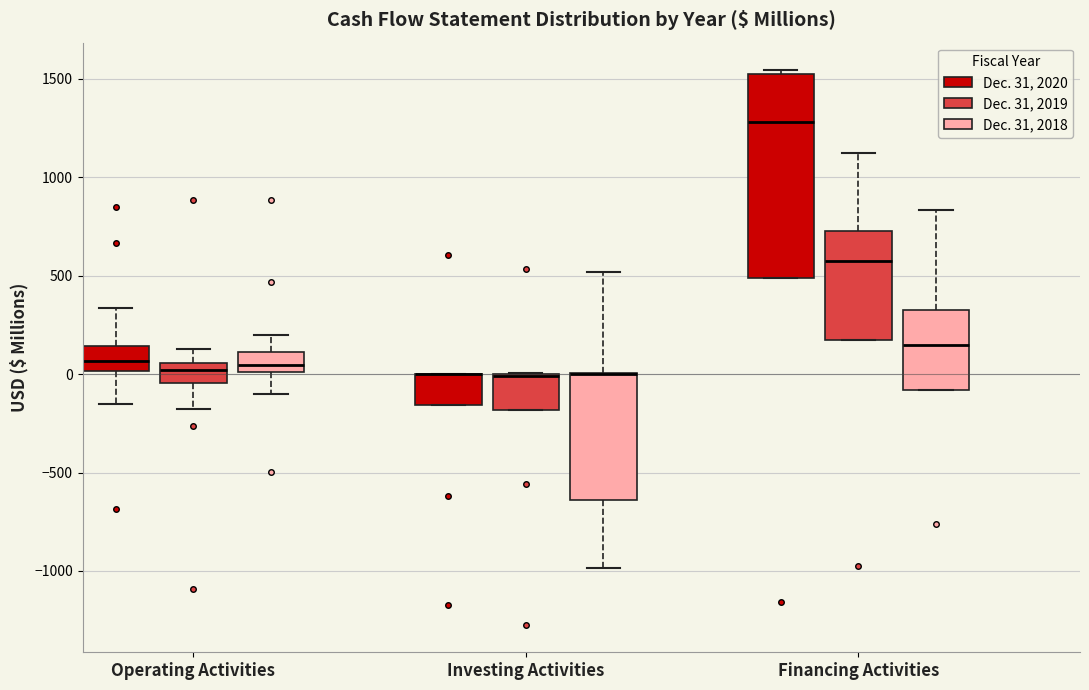

Which box is the tallest, from its lower edge to its upper edge?

Financing Activities (Dec. 31, 2020)